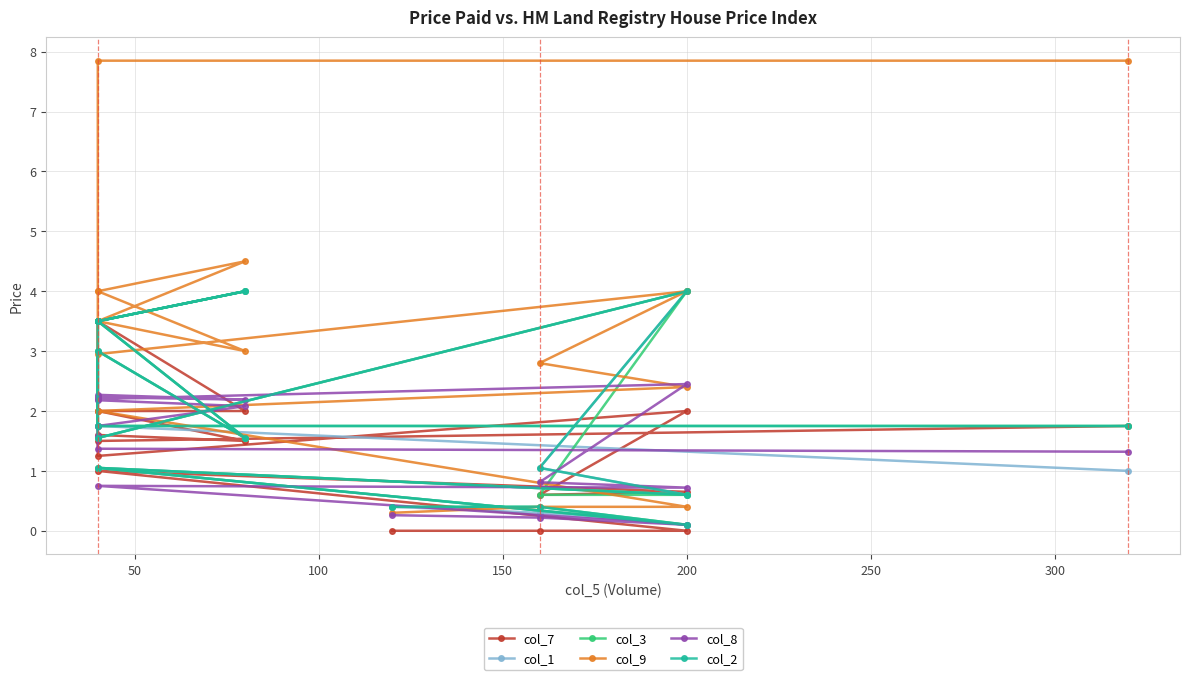

What is the lowest value of the col_1 series?

0.1